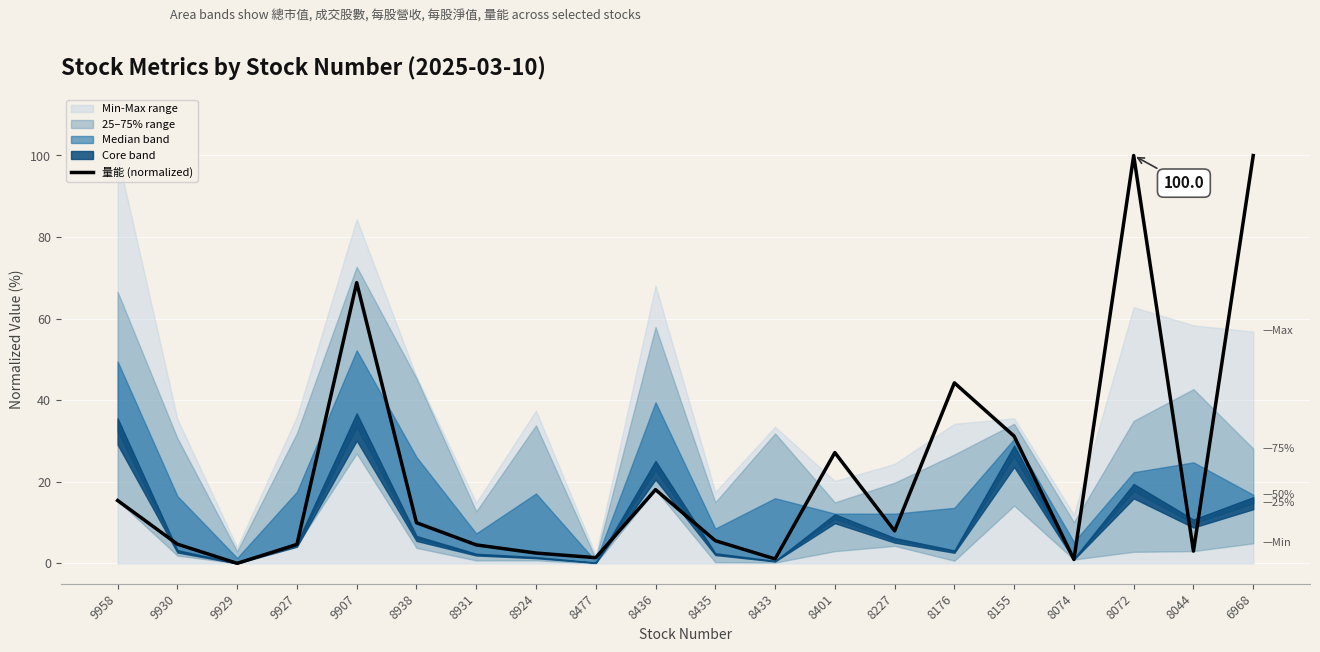

Where does the data first go above 7?

9958